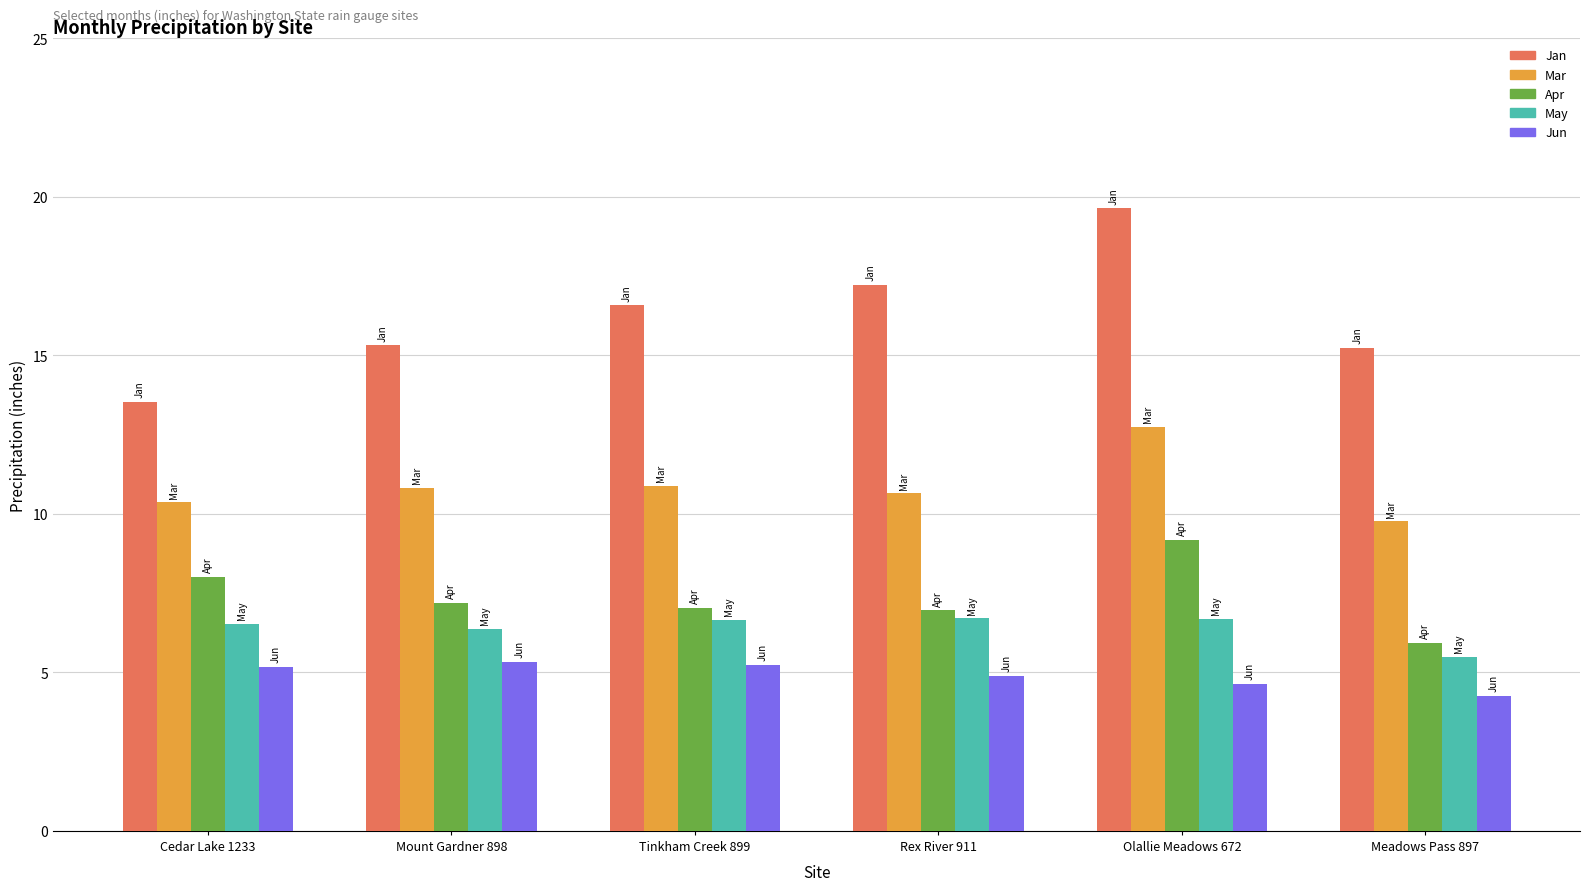

Rank the series by their maximum value, from highest to lowest.

Jan, Mar, Apr, May, Jun